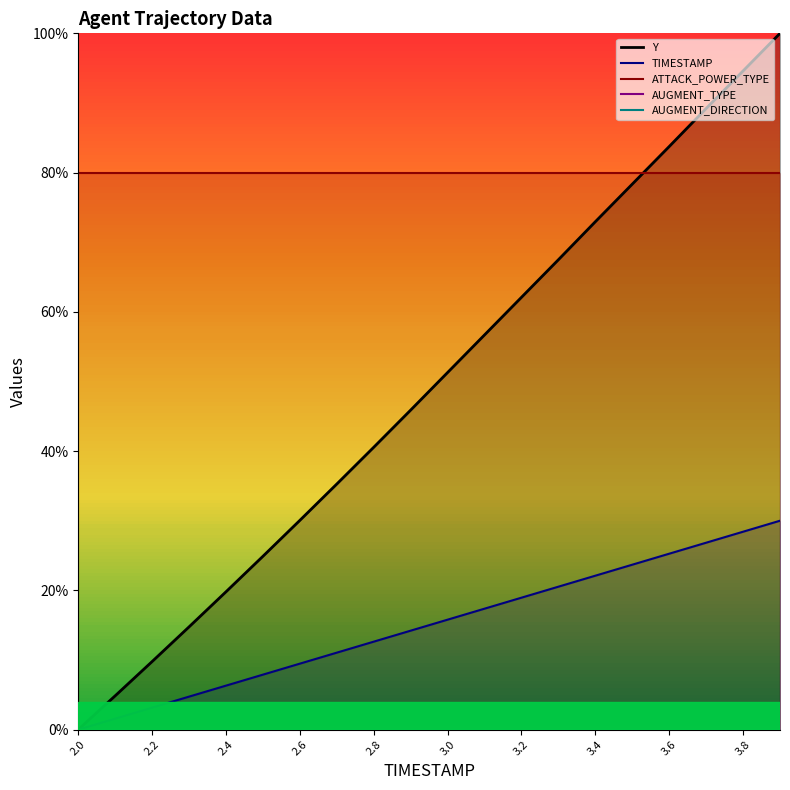

Does the chart display data point markers on the line(s)?

No